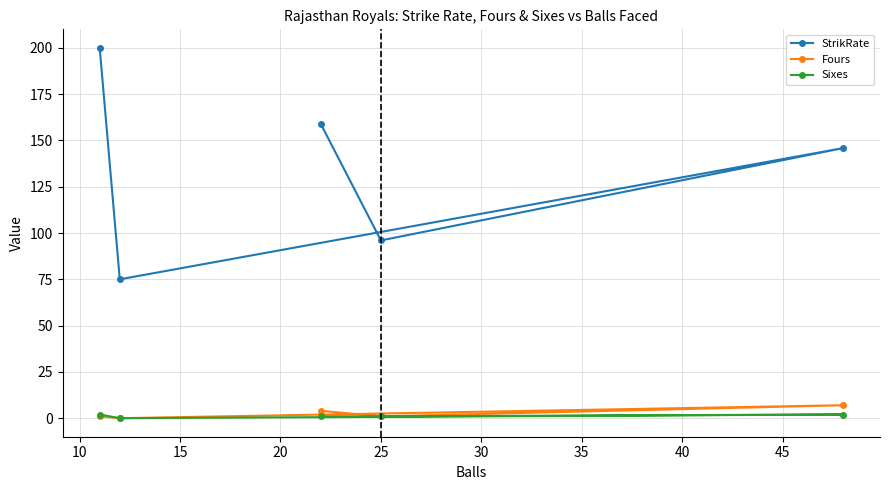

How many data points in Fours are above 1?

2